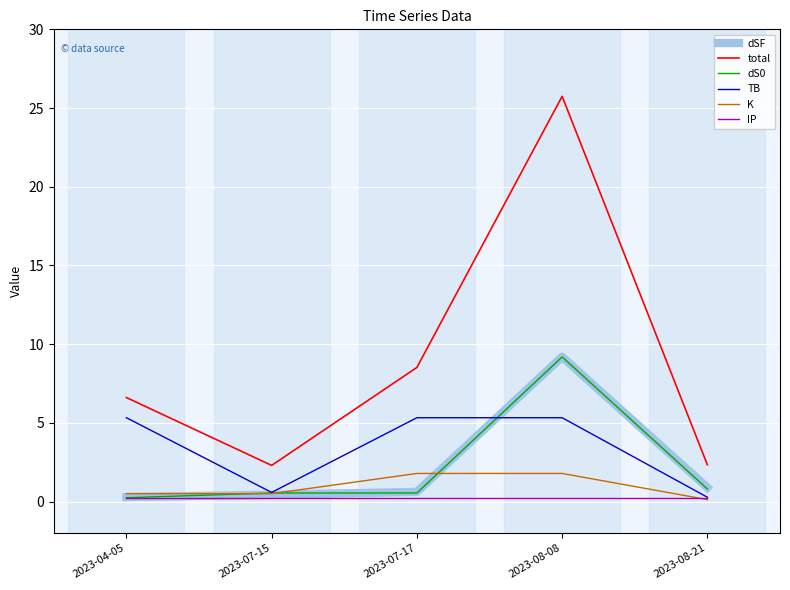

Between which two adjacent categories do dS0 and dSF first intersect?

2023-04-05 and 2023-07-15